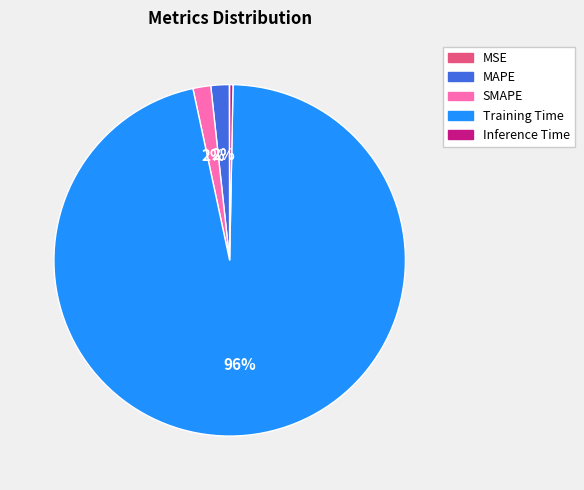

To the nearest percent, what portion does MAPE represent?

2%